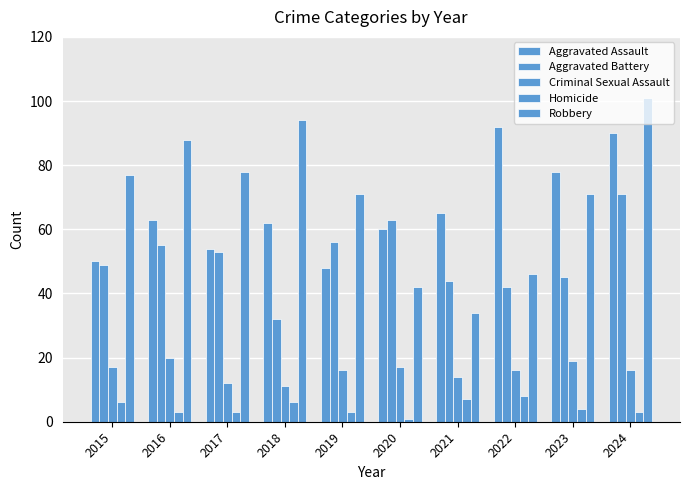

Is the value of Aggravated Battery at 2017 greater than the value of Aggravated Assault at 2019?

Yes